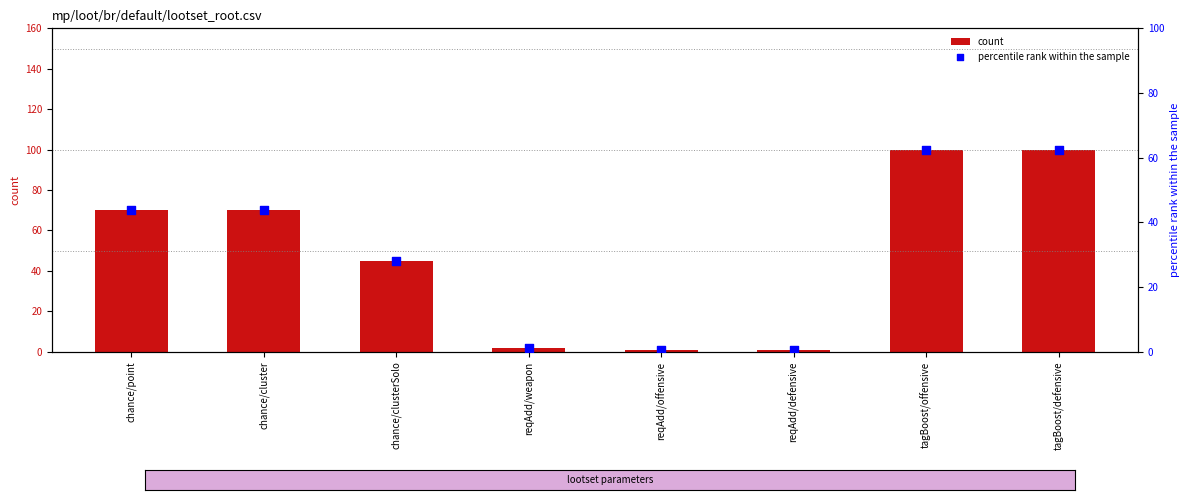

What is the total value across all series at chance/point?

113.8